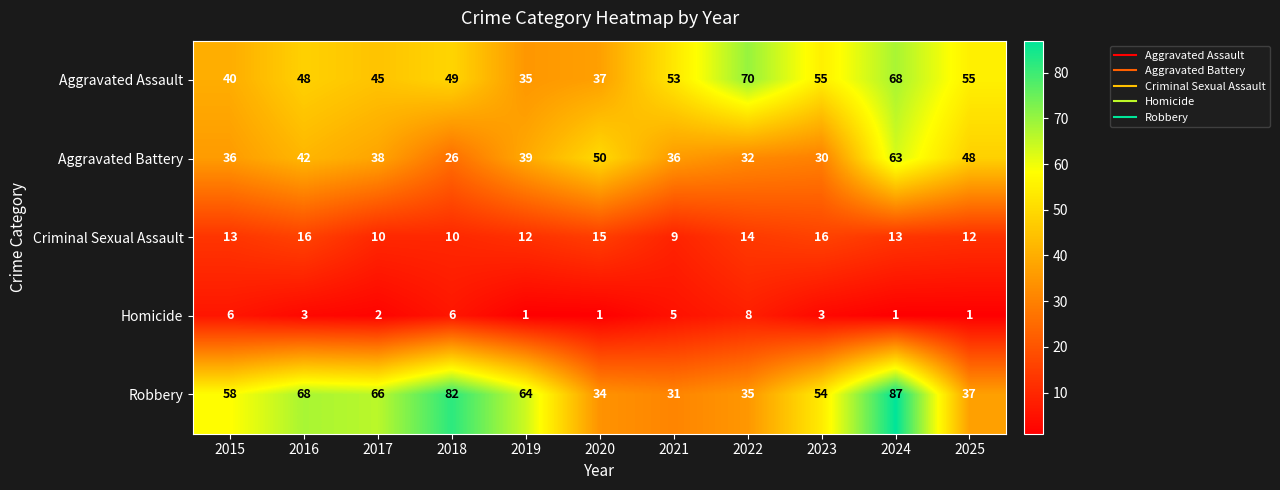

Where is Robbery nearest to the value 59?

2015